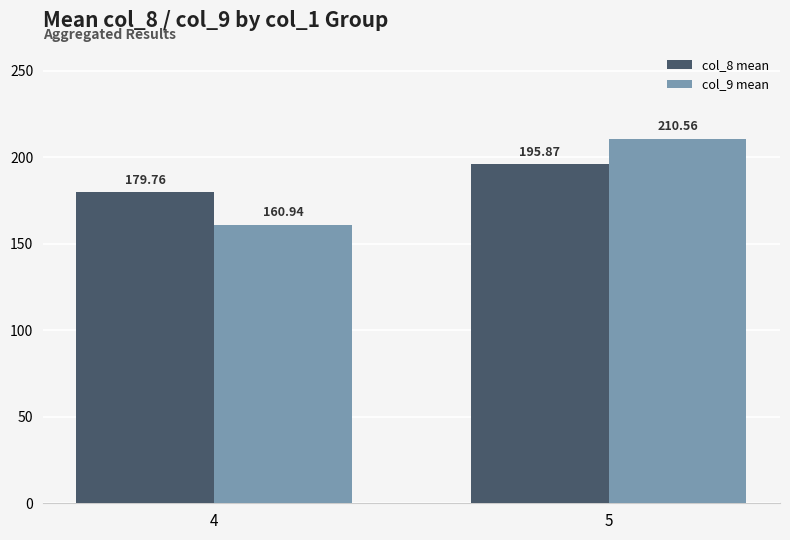

The value of col_9 mean at 4 is 160.9. True or false?

True